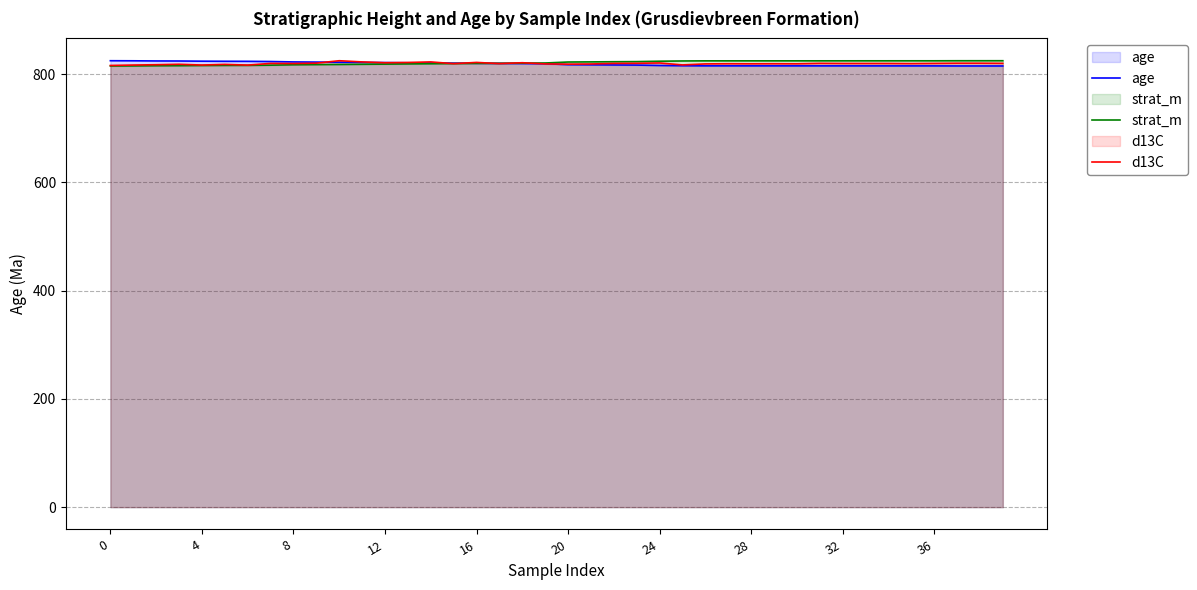

The value of strat_m at 17 is 1268.8. True or false?

False